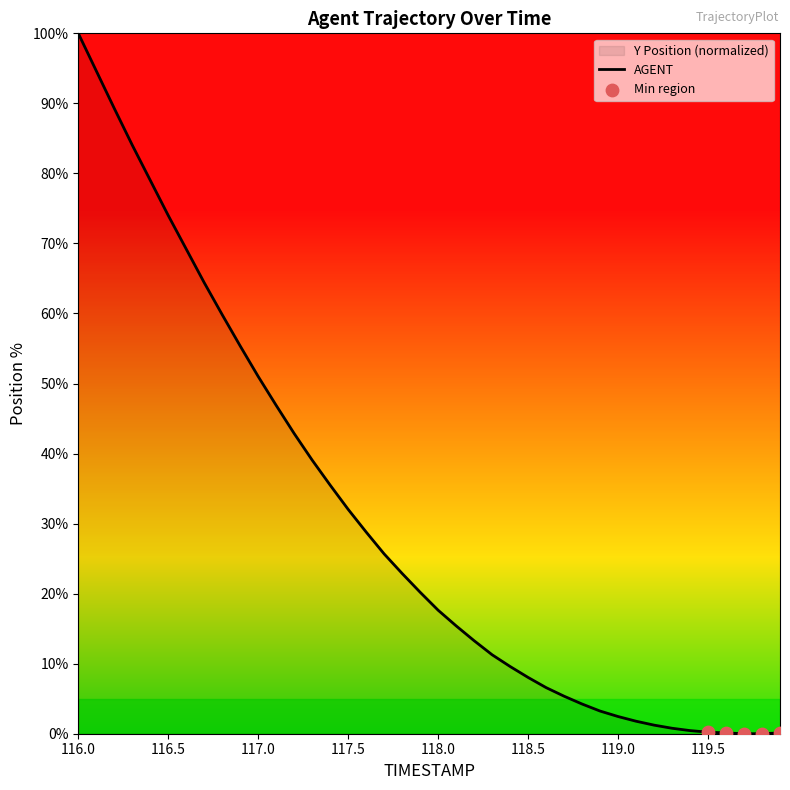

Which category has the highest value across all series?

116.0